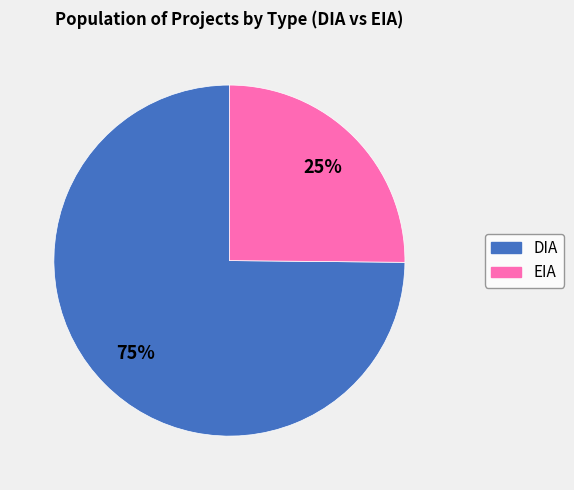

Is EIA the majority of the pie?

No